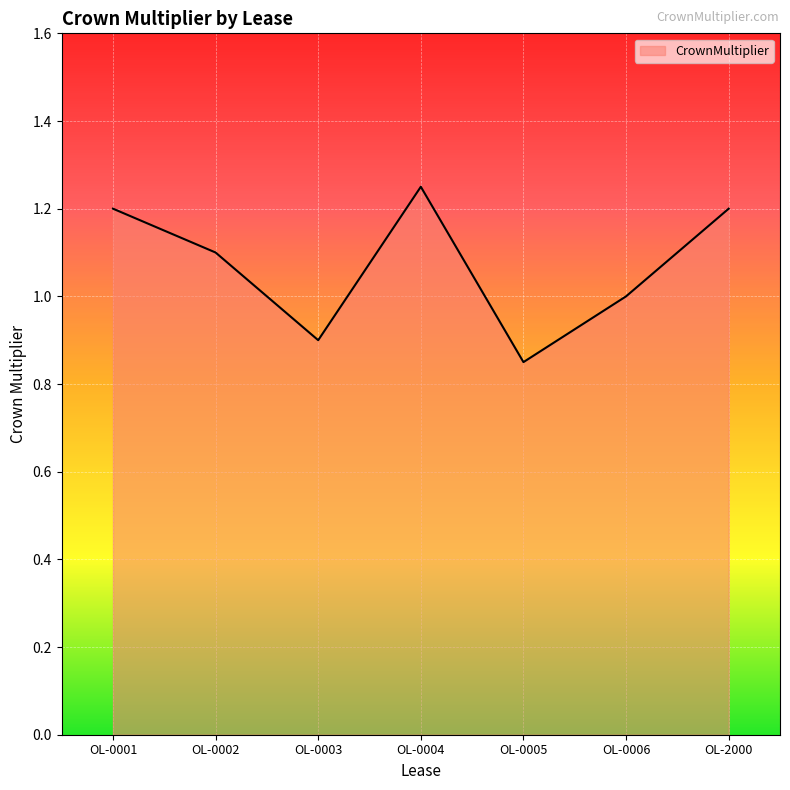

What is the difference between the second highest and second lowest values?

0.3